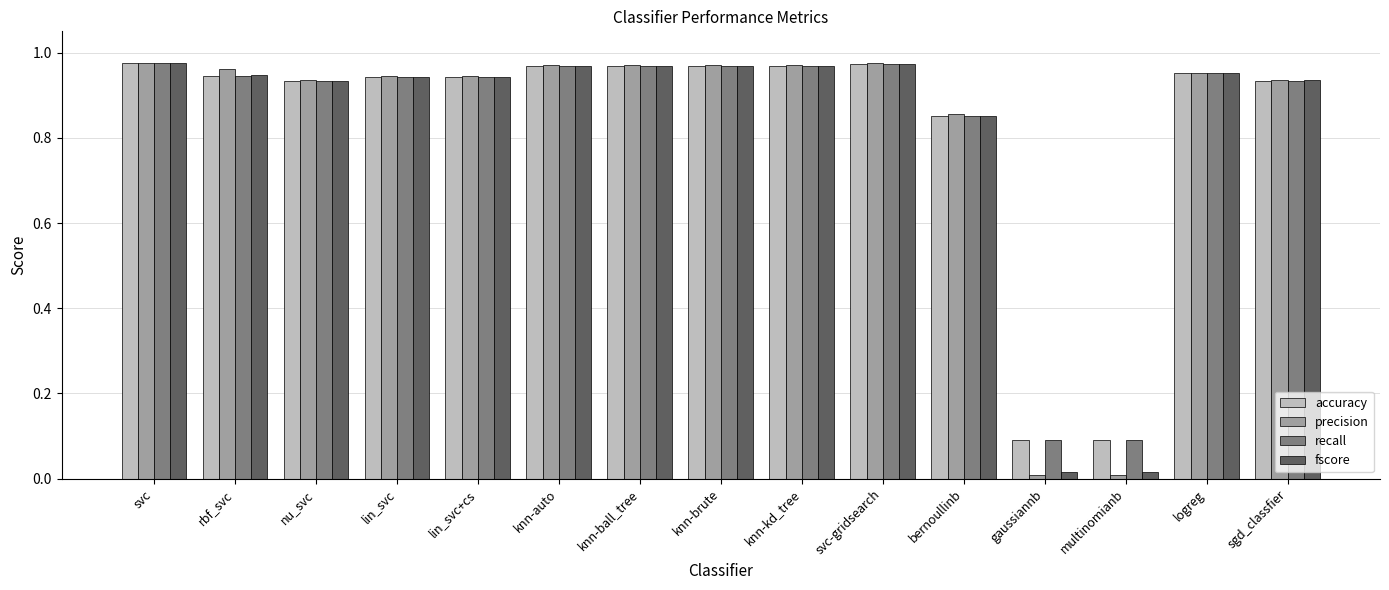

What is the average value of the accuracy series?

0.8